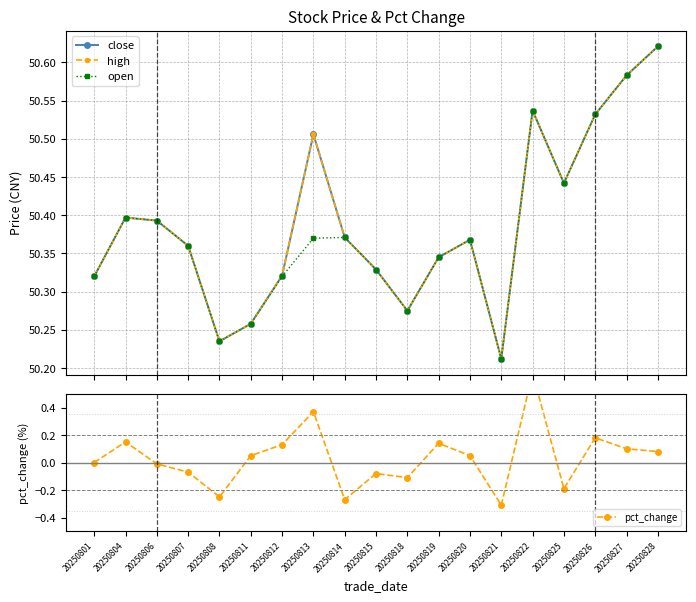

Rank the categories by pct_change value from lowest to highest.

20250821, 20250814, 20250808, 20250825, 20250818, 20250815, 20250807, 20250806, 20250801, 20250811, 20250820, 20250828, 20250827, 20250812, 20250819, 20250804, 20250826, 20250813, 20250822